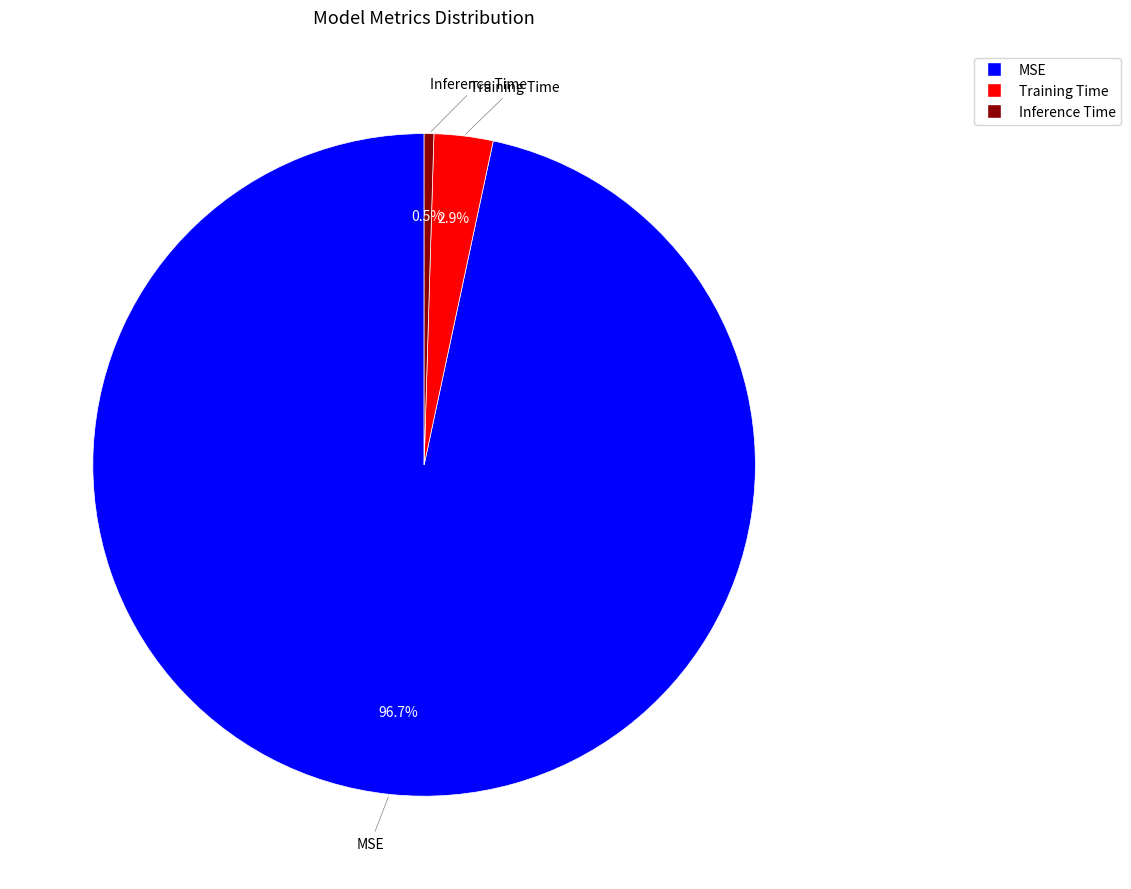

Is Training Time the majority of the pie?

No